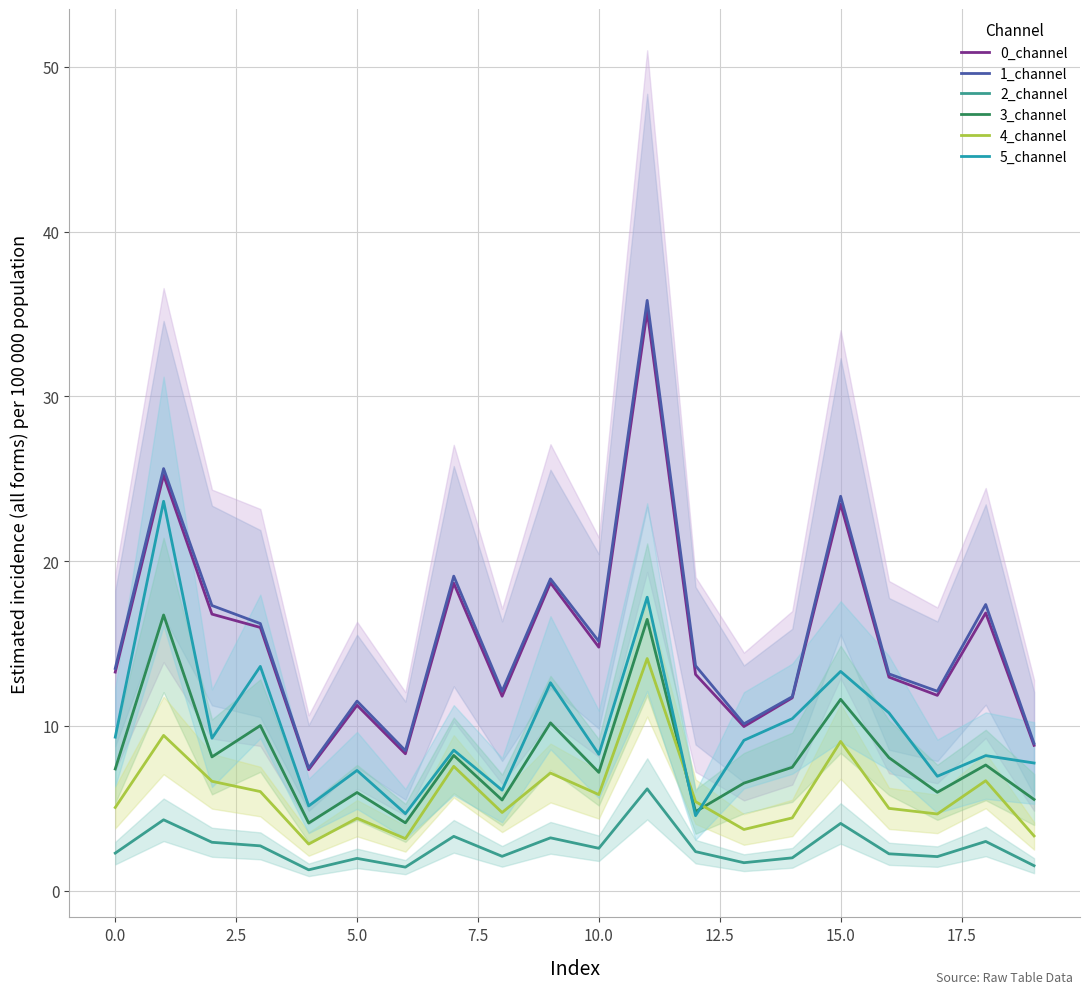

Rank the series at 17 from highest to lowest value.

1_channel, 0_channel, 5_channel, 3_channel, 4_channel, 2_channel